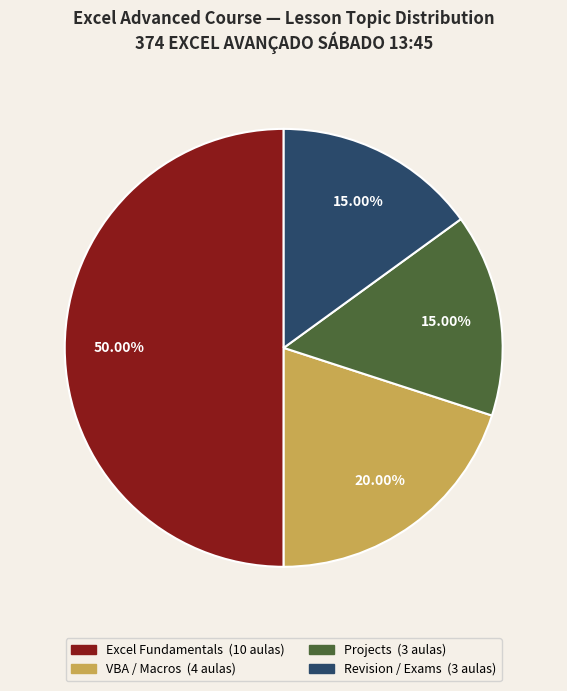

How many segments does this pie chart have?

4